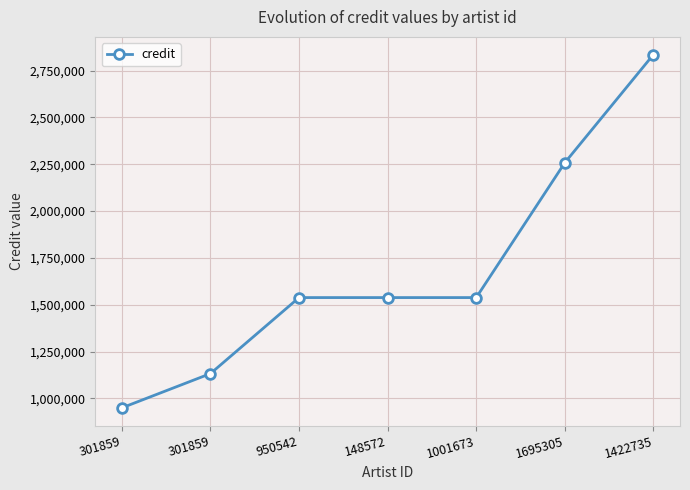

How many categories are shown in the chart?

7